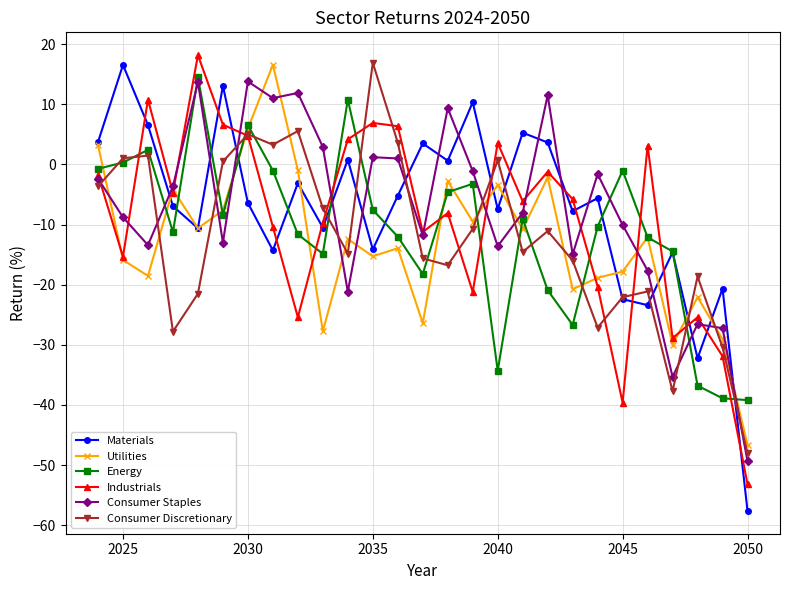

What is the lowest value of the Materials series?

-57.6